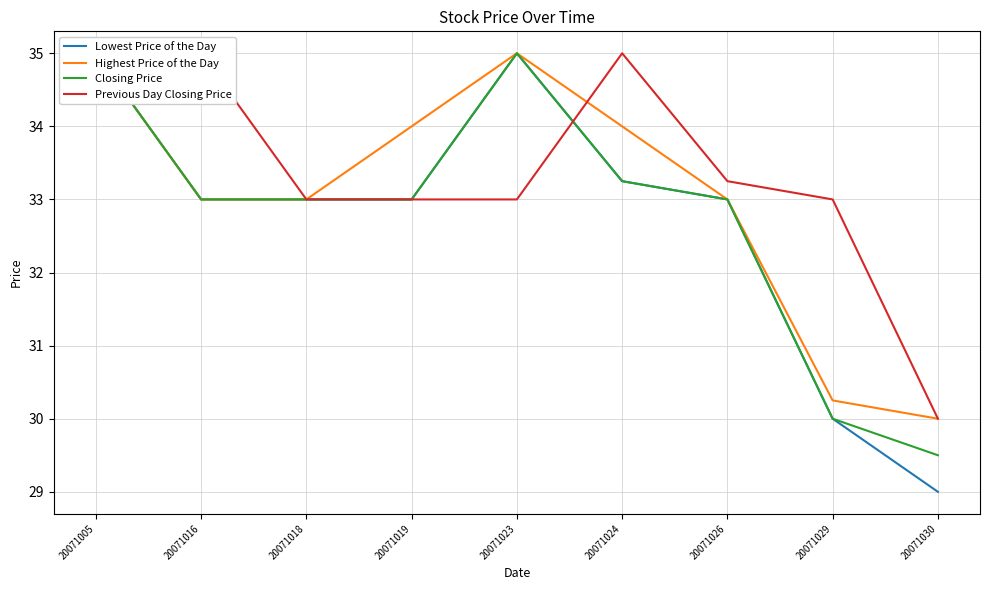

What is the sum of the Lowest Price of the Day values at 20071026 and 20071018?

66.0